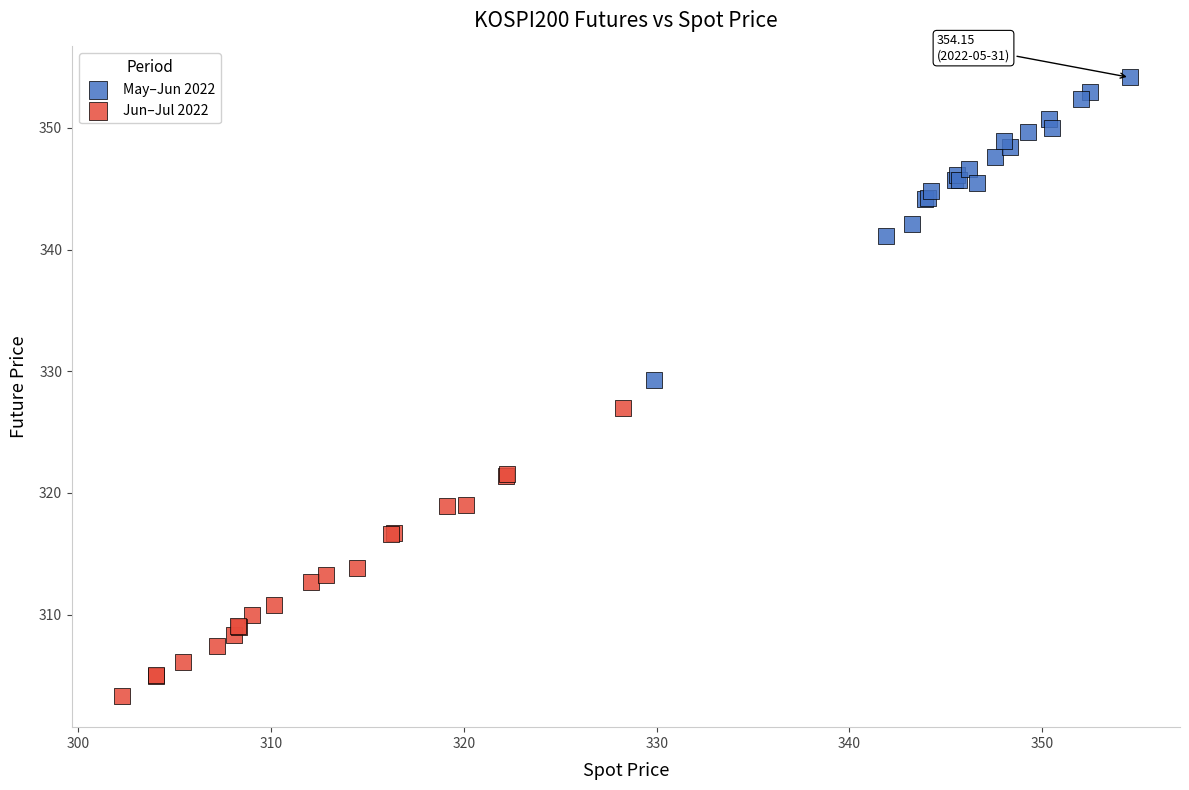

Which series contains the lowest Y value?

Jun–Jul 2022